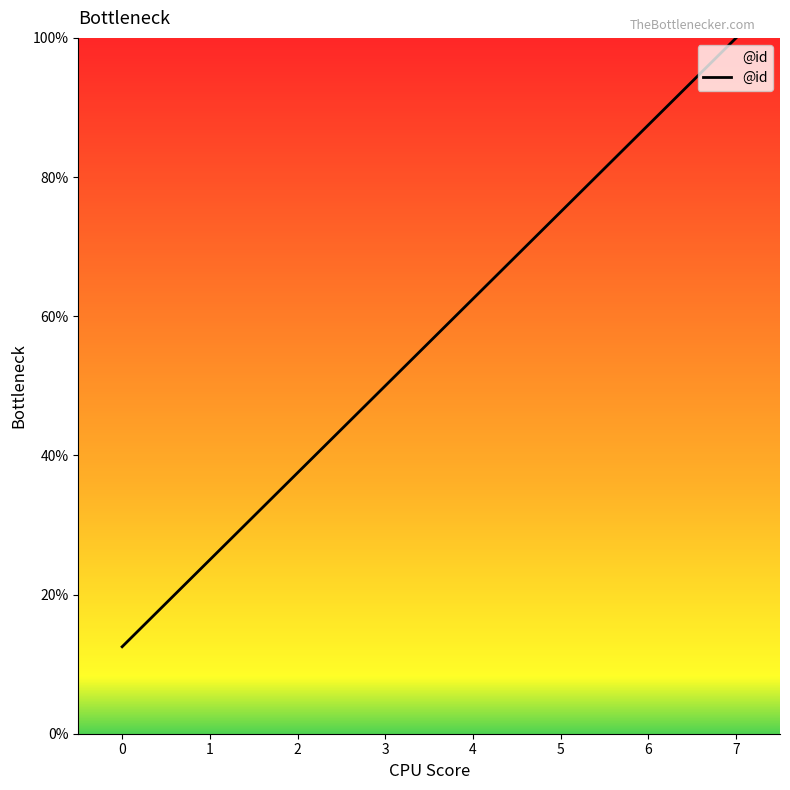

Reading left to right, transcribe all the data shown in this chart.

12.5	25.0	37.5	50.0	62.5	75.0	87.5	100.0